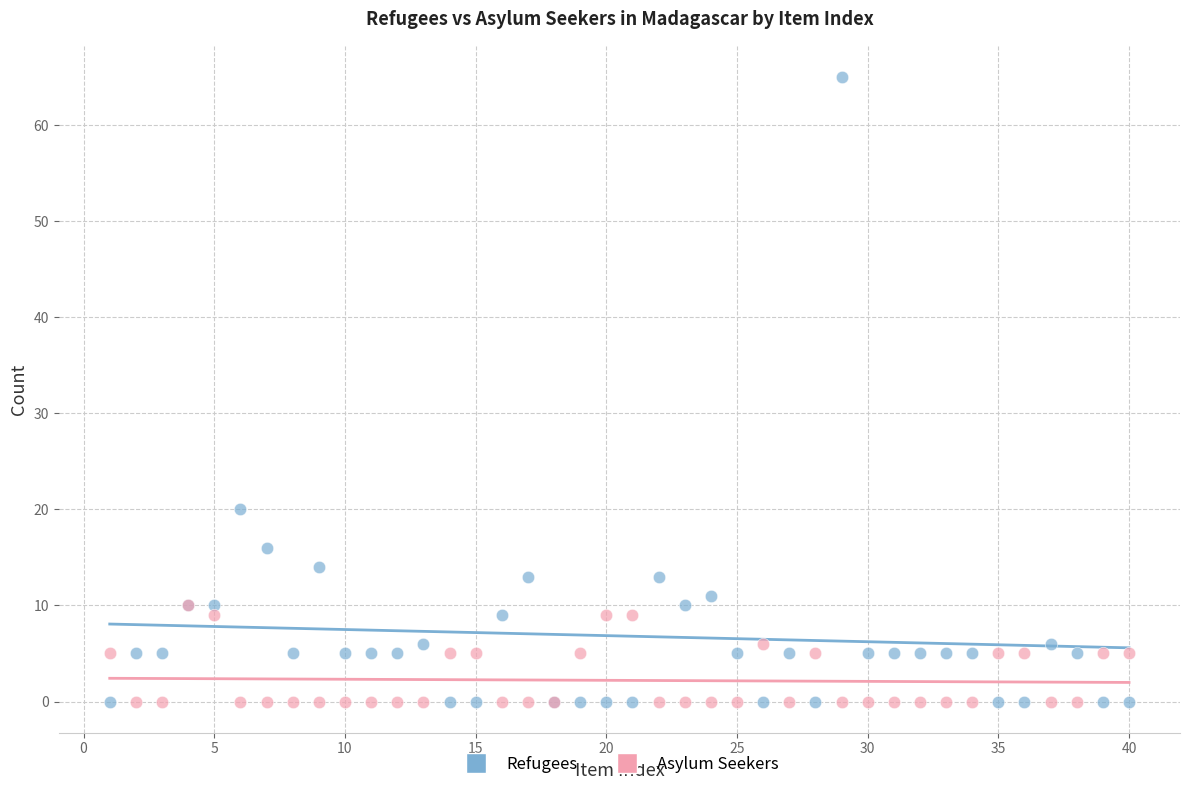

Across all series, what Y value is closest to 32?

20